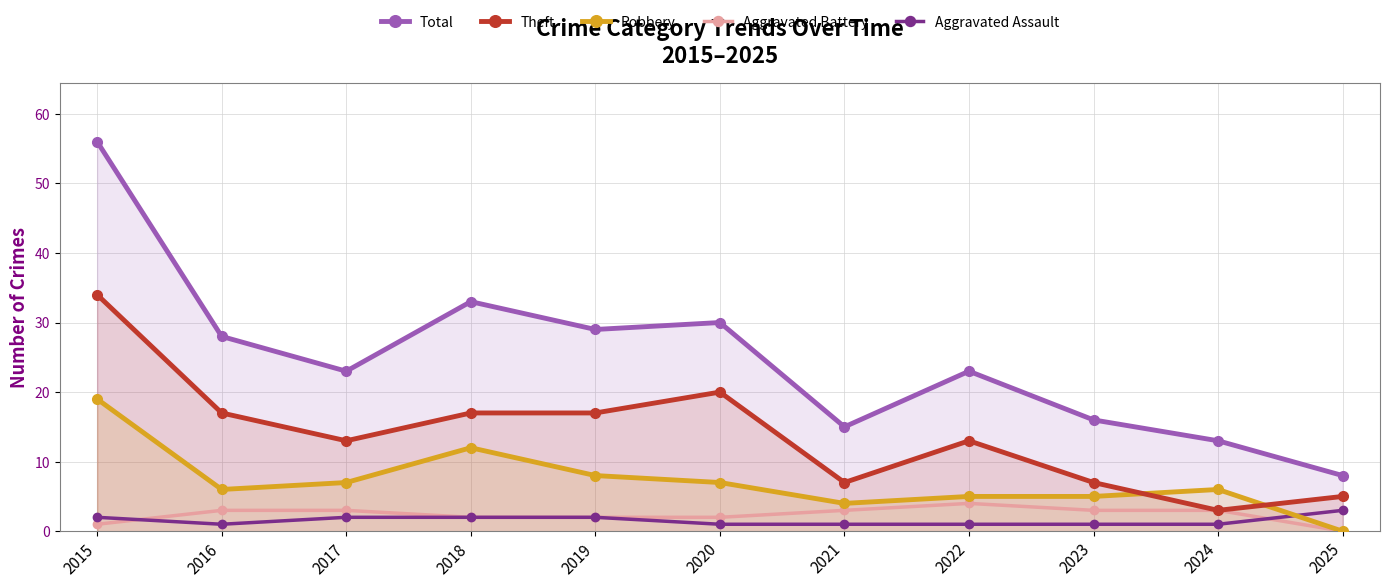

What is the sum of the Total values at 2015 and 2017?

79